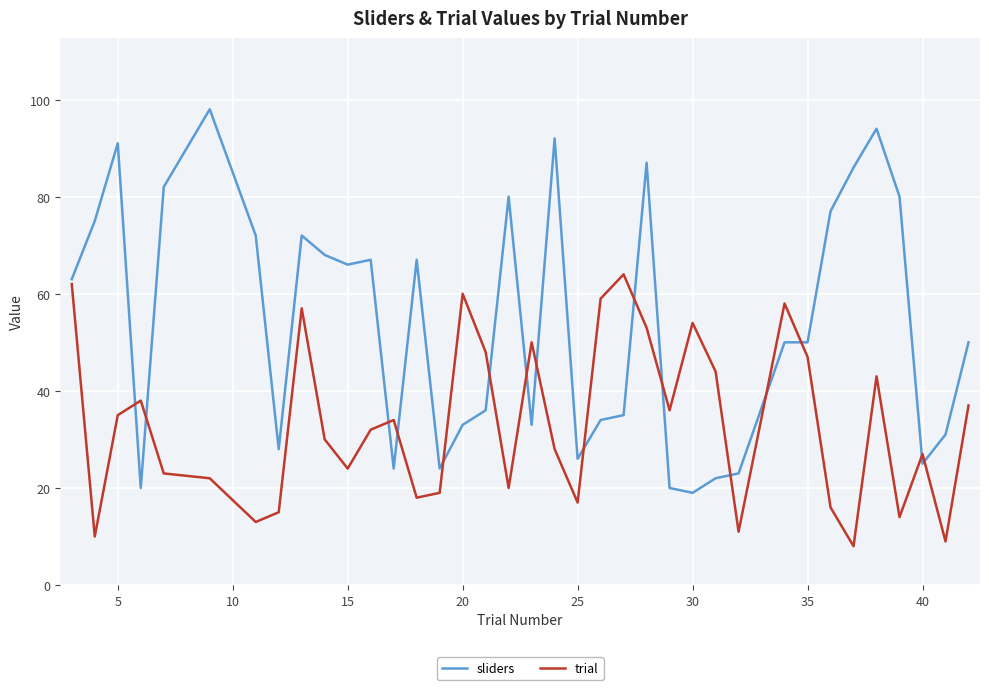

Which series has the largest total across all categories?

sliders